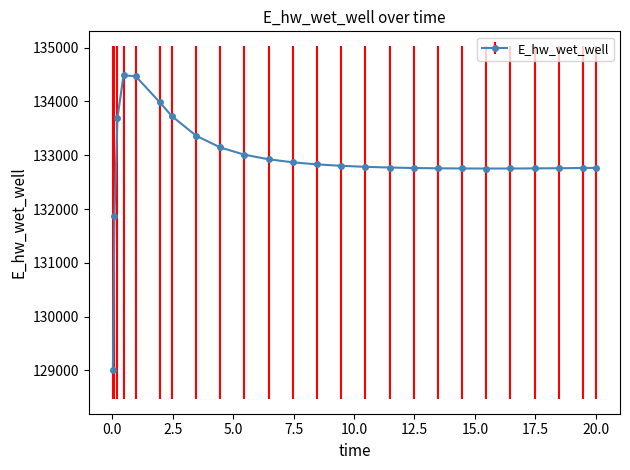

What is the value of the 3rd point from the left?

133692.7